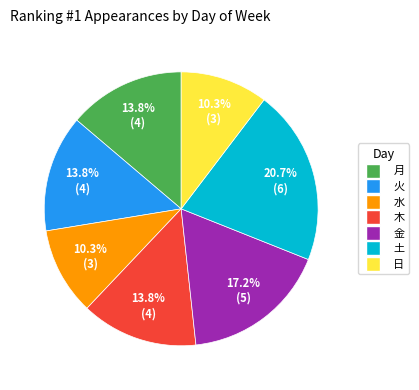

How many slices are in this pie chart?

7